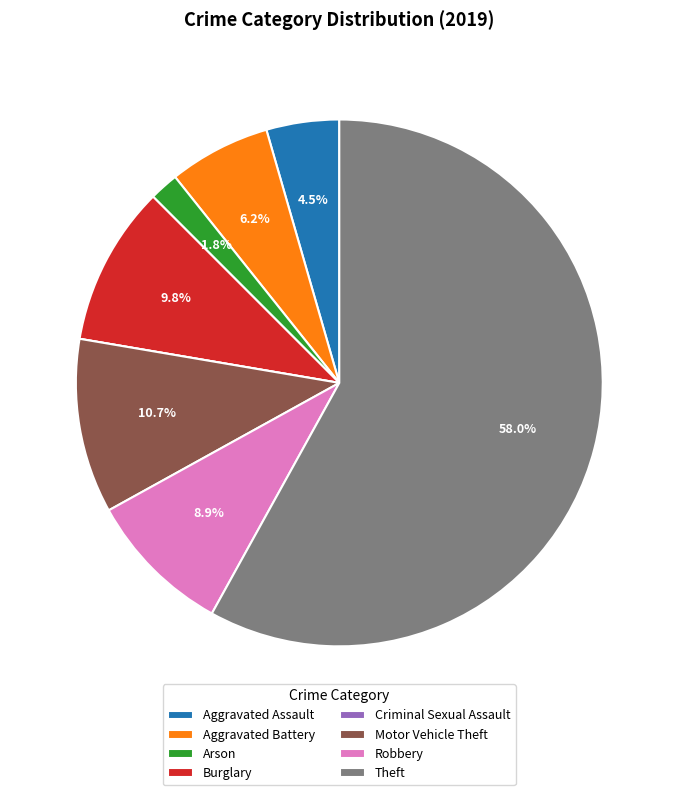

Approximately how many times larger is the value at Theft compared to Robbery?

6.5